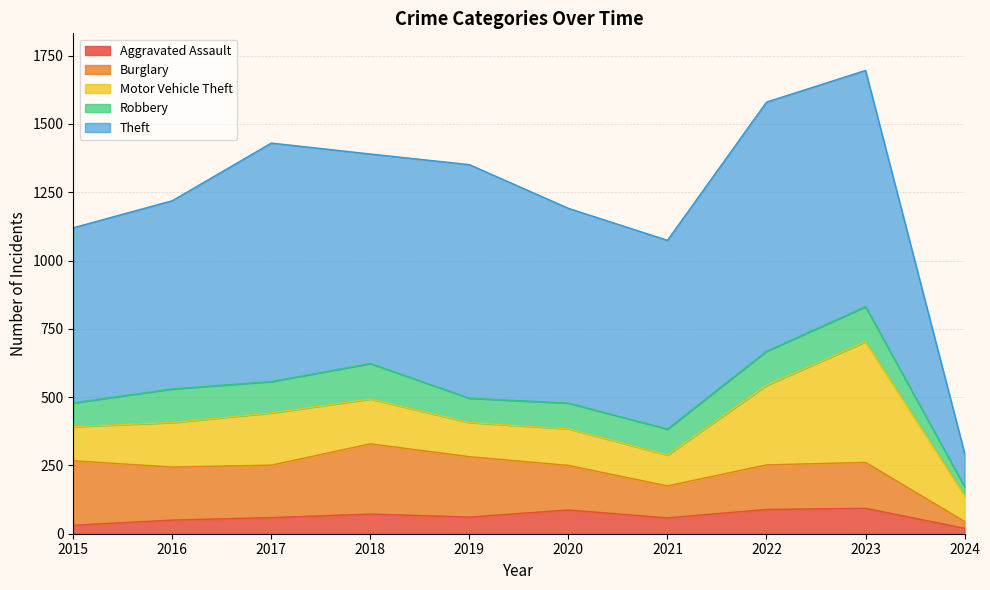

At which category does Theft reach its first local valley?

2018